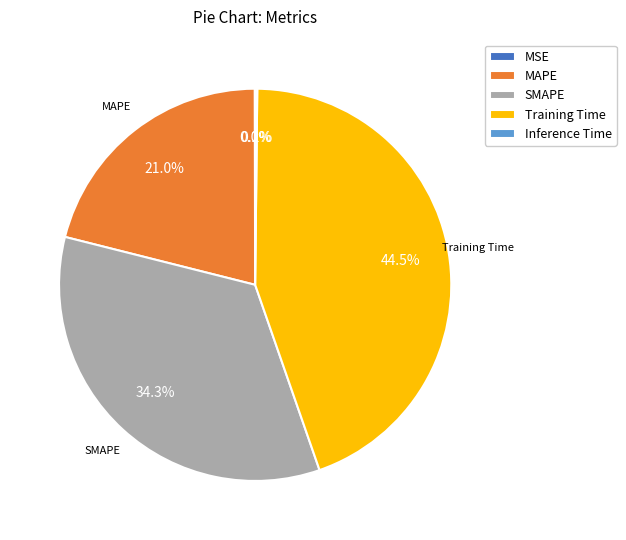

What percentage is NOT represented by MAPE?

79.0%